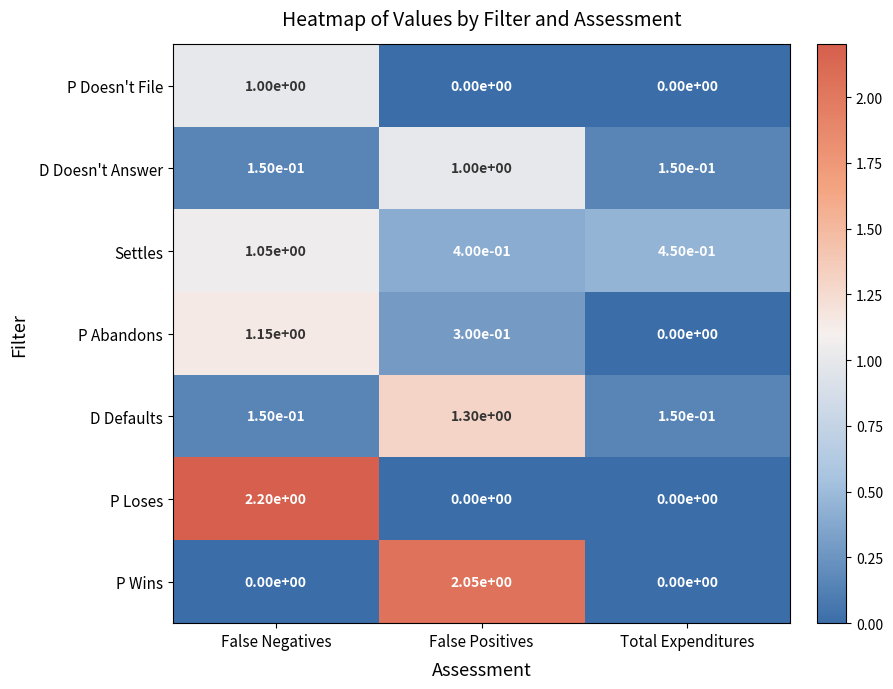

At which category does the chart reach its peak across all series?

False Negatives